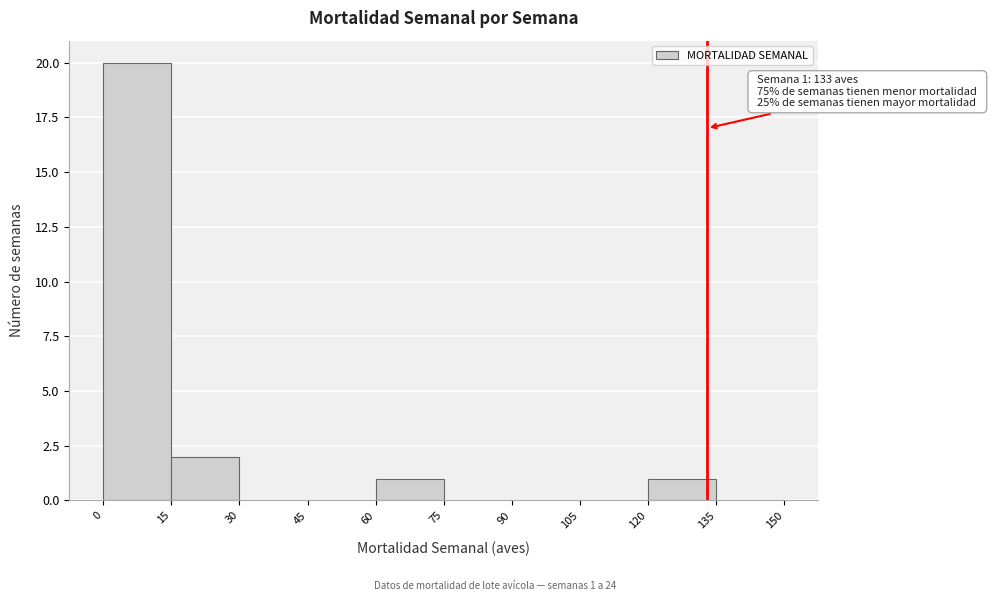

Which range on the x-axis has the tallest bar?

0 to 15